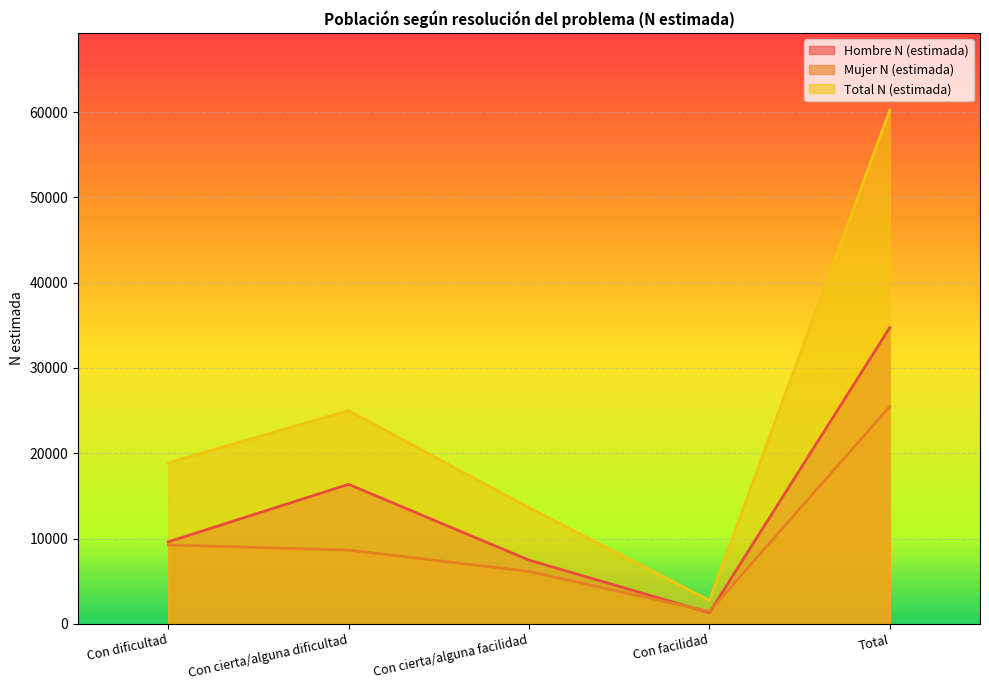

How many times do Mujer N (estimada) and Hombre N (estimada) cross each other?

2